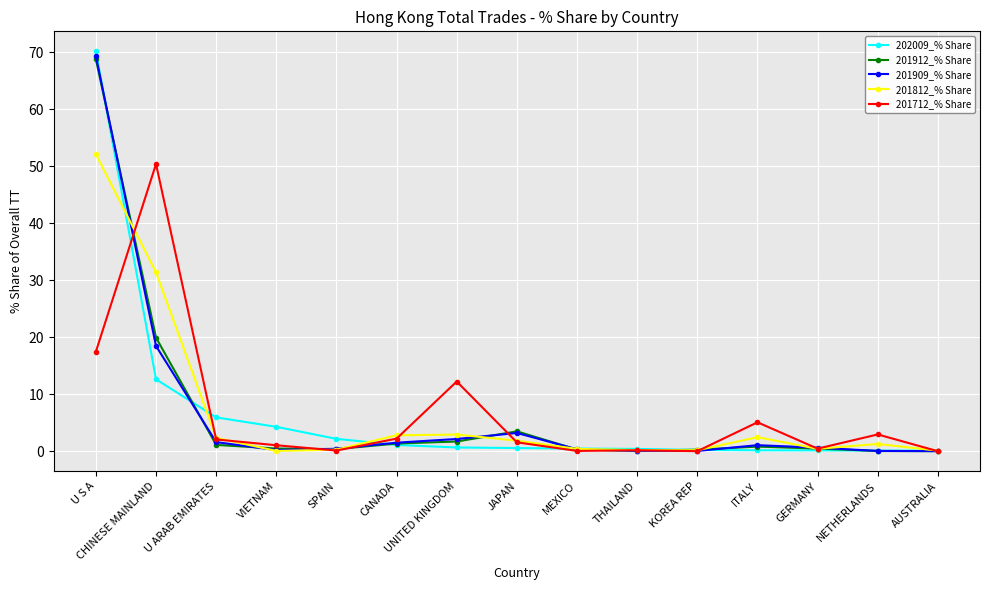

Between CHINESE MAINLAND and VIETNAM, which series saw the biggest shift?

201712_% Share